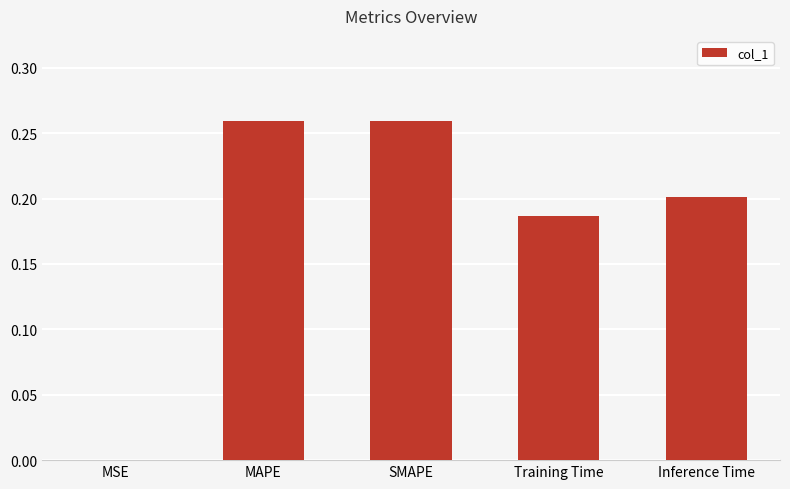

True or false: the data shows 0.1 at MAPE.

False